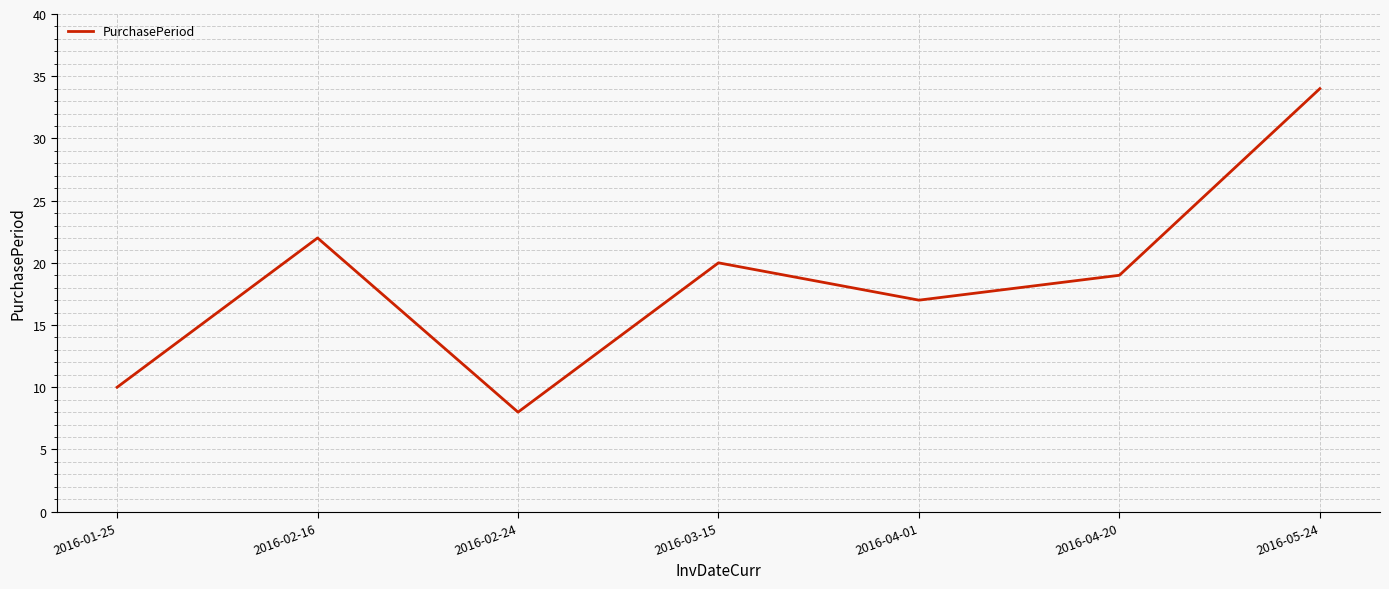

What position from the right is 2016-01-25?

7